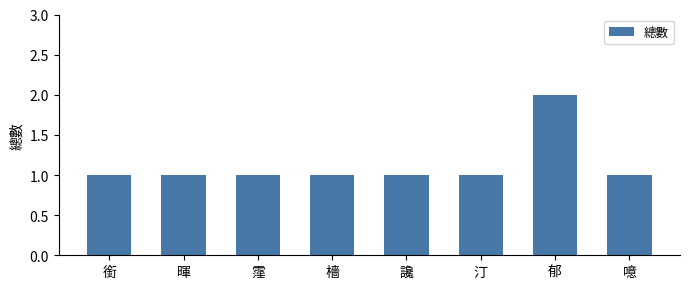

Does the chart contain any negative values?

No